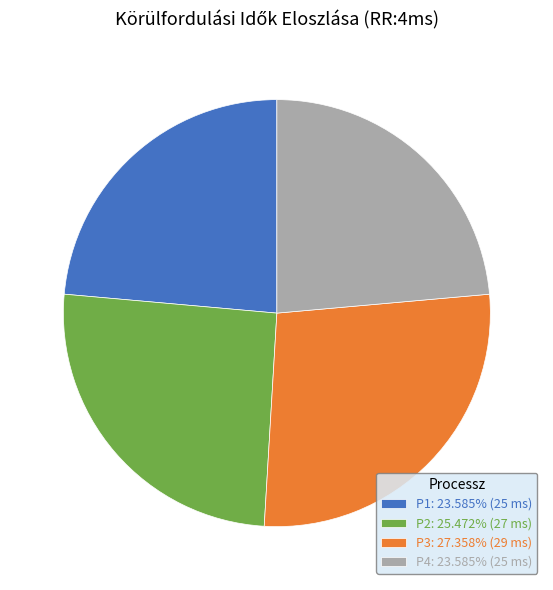

Combined, do P1: 23.585% (25 ms) and P4: 23.585% (25 ms) account for over 50%?

No